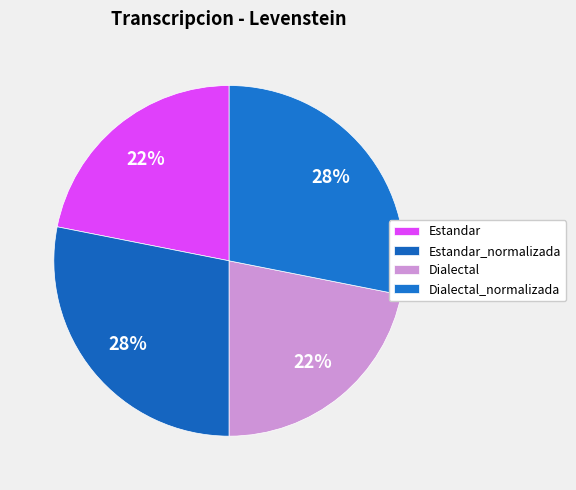

Count the number of slices in the pie.

4